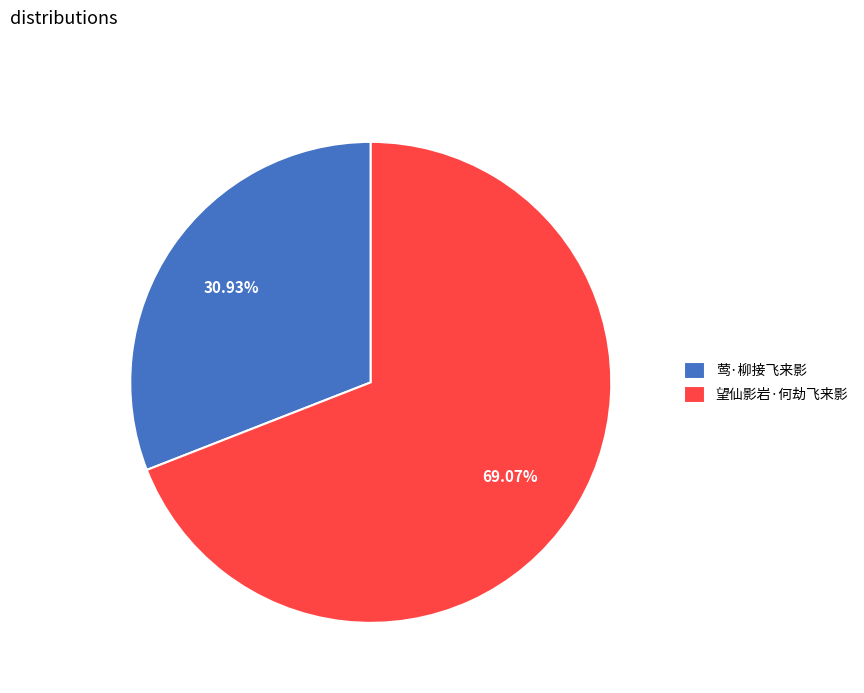

Rank the categories by value from highest to lowest.

望仙影岩·何劫飞来影, 莺·柳接飞来影